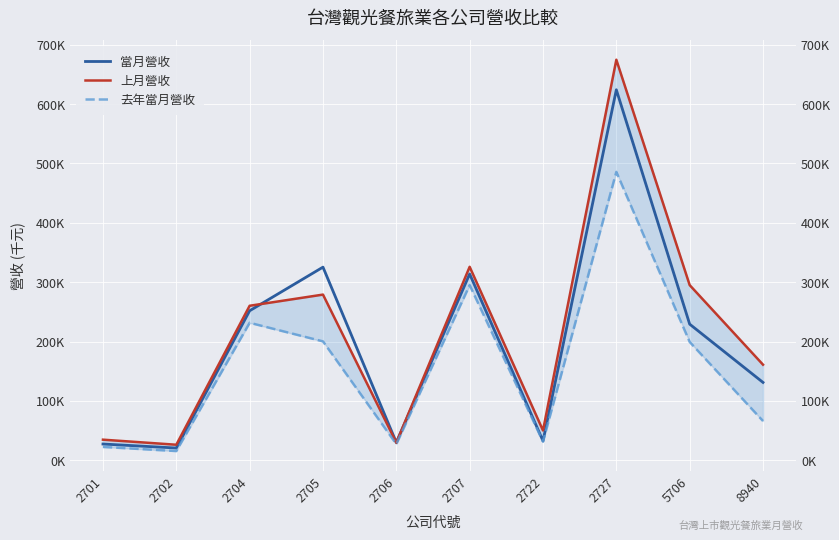

What is the value of the 當月營收 point at the 2nd from the left?

20569